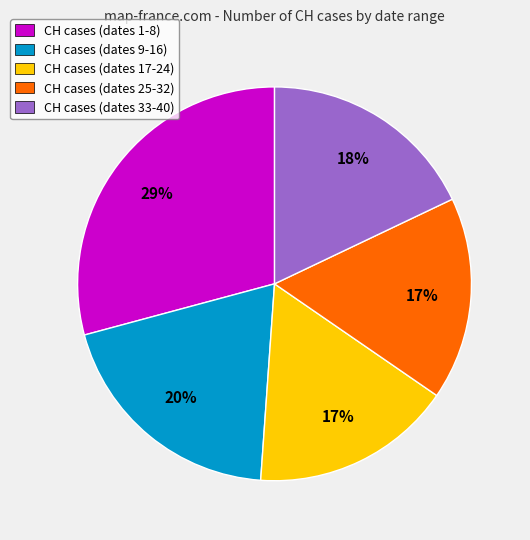

To the nearest percent, what is the difference between the CH cases (dates 9-16) and CH cases (dates 17-24) slice percentages?

3%